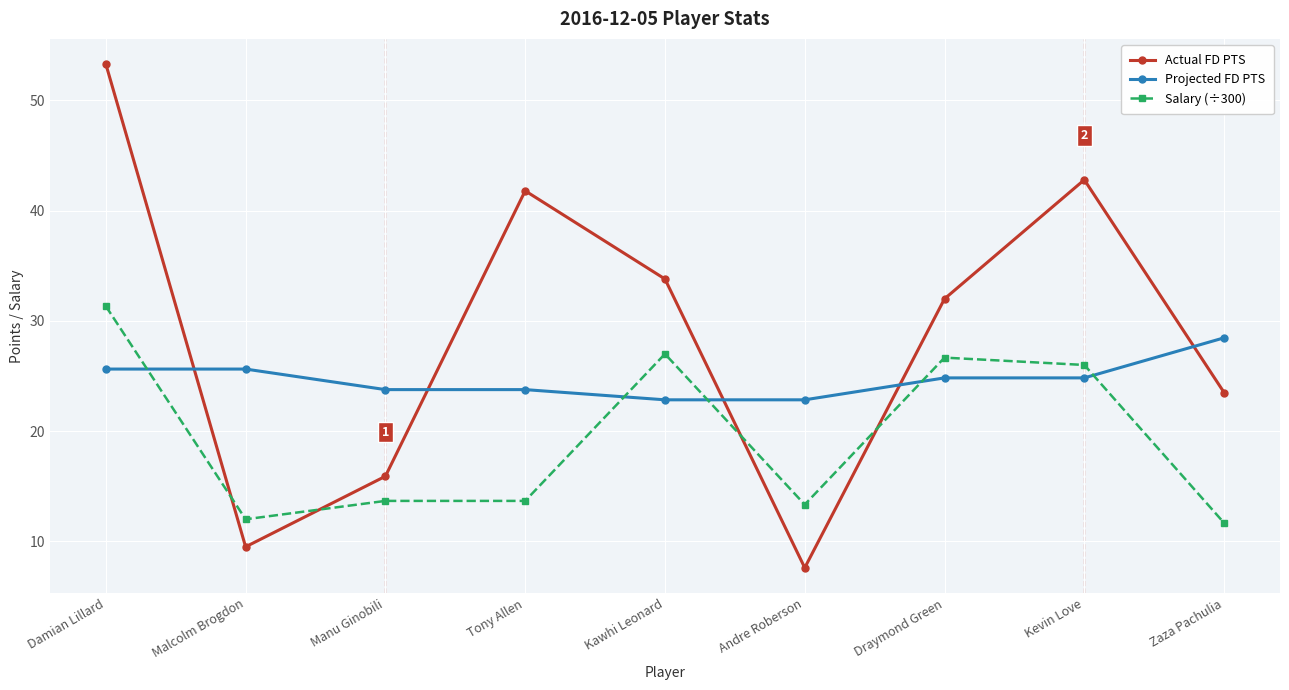

What is the spread (max minus min) of values at Zaza Pachulia?

16.8